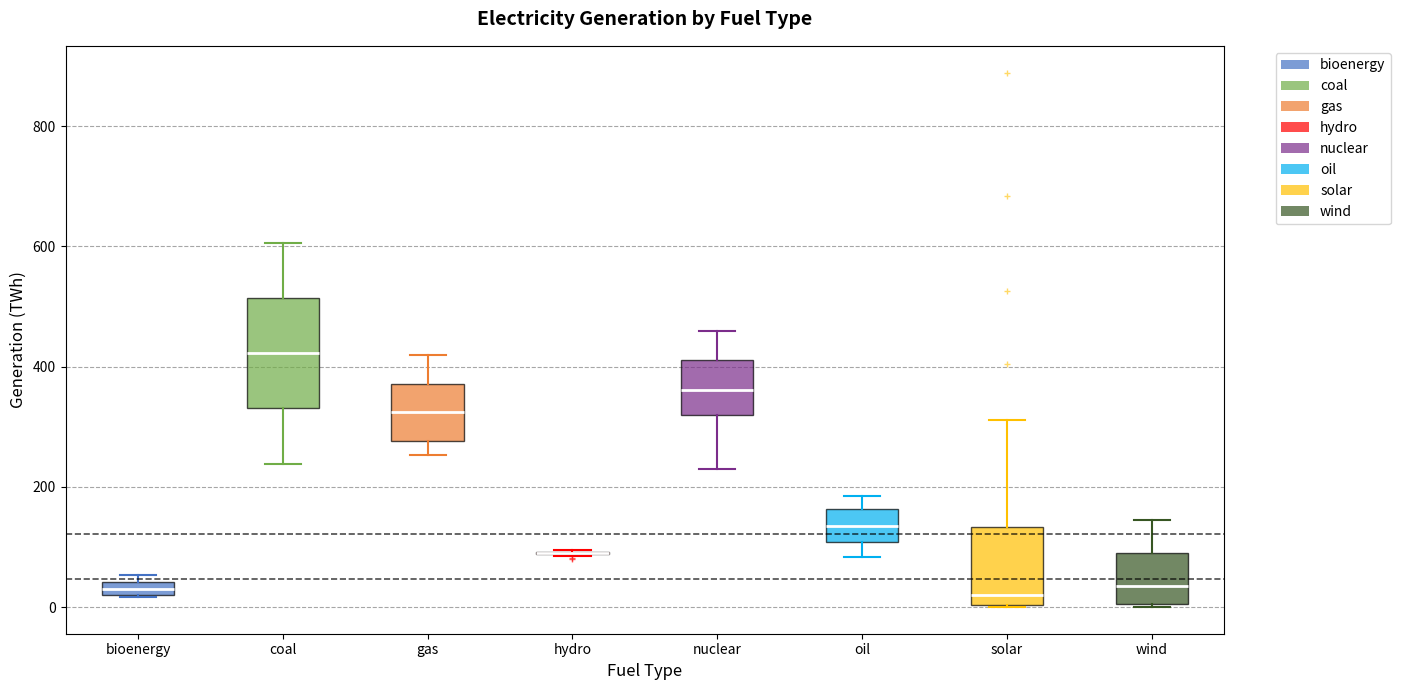

Where is the upper edge of the box for bioenergy on the y-axis? The values are not printed on the chart, so give them approximately, as read against the axis.

40